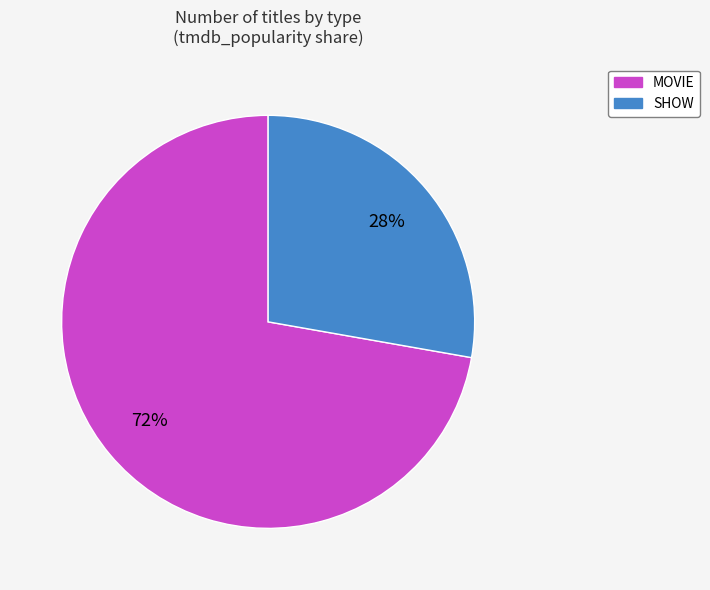

Is it true that SHOW is 17% of the pie?

False